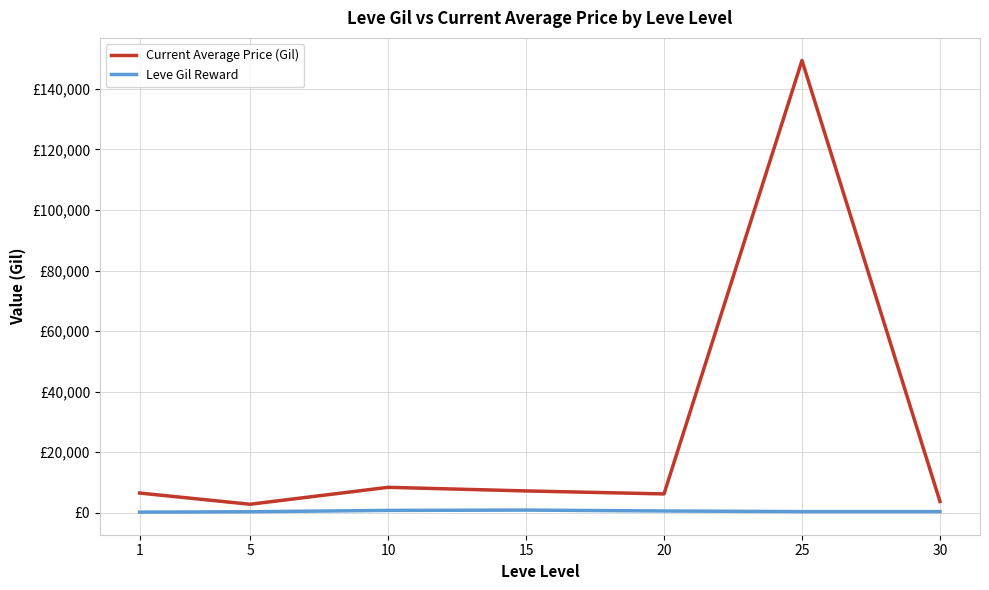

Is this an area chart (filled region under the line)?

No